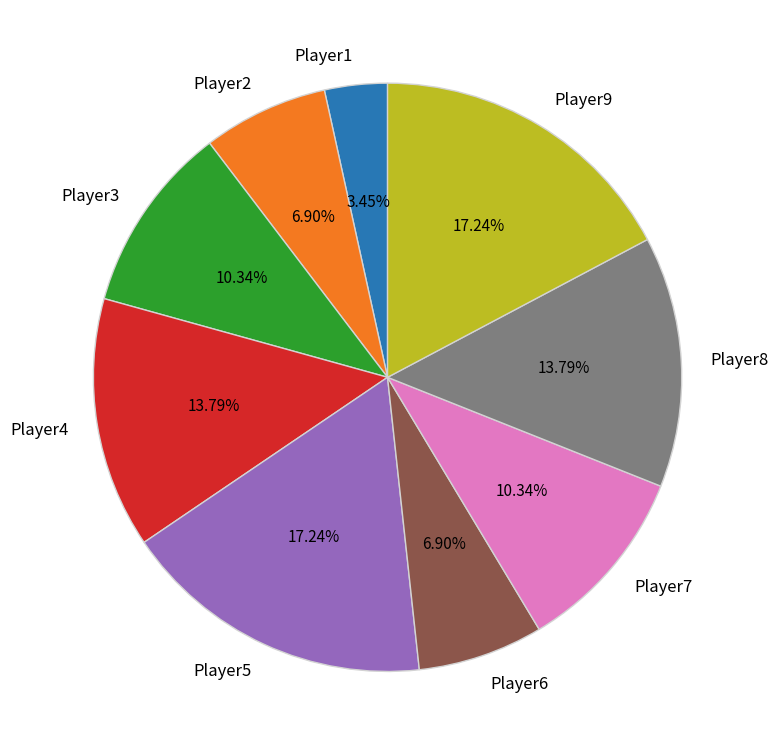

To the nearest percent, what is the combined percentage of Player8 and Player6?

21%